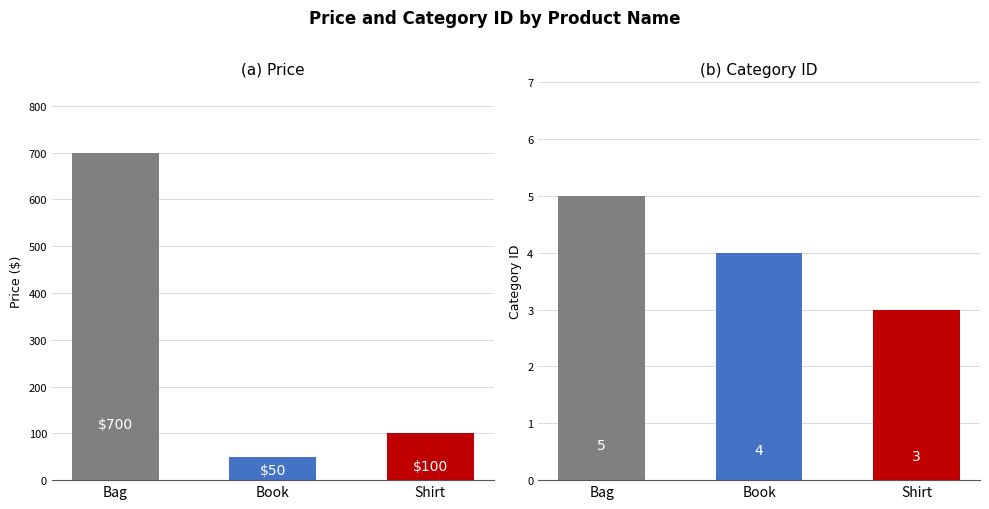

What is the spread (max minus min) of values at Bag?

695